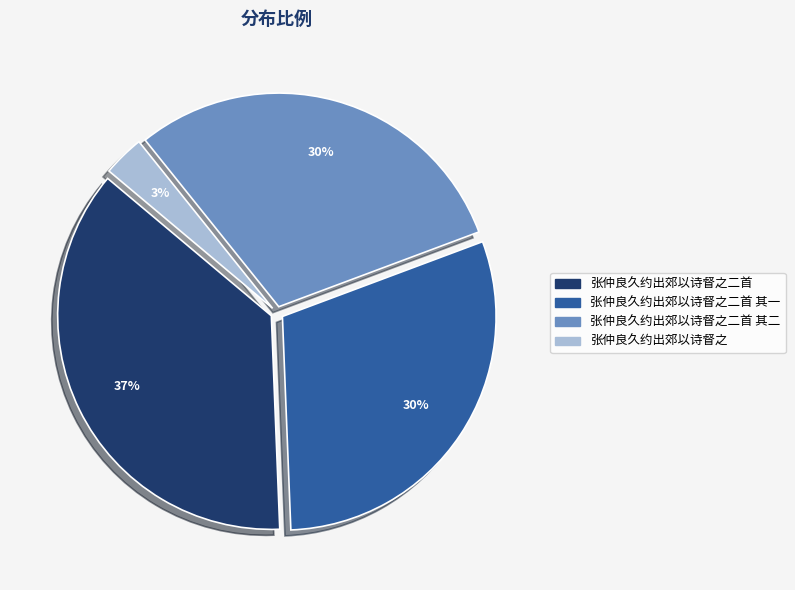

To the nearest percent, what is the average slice percentage?

25%